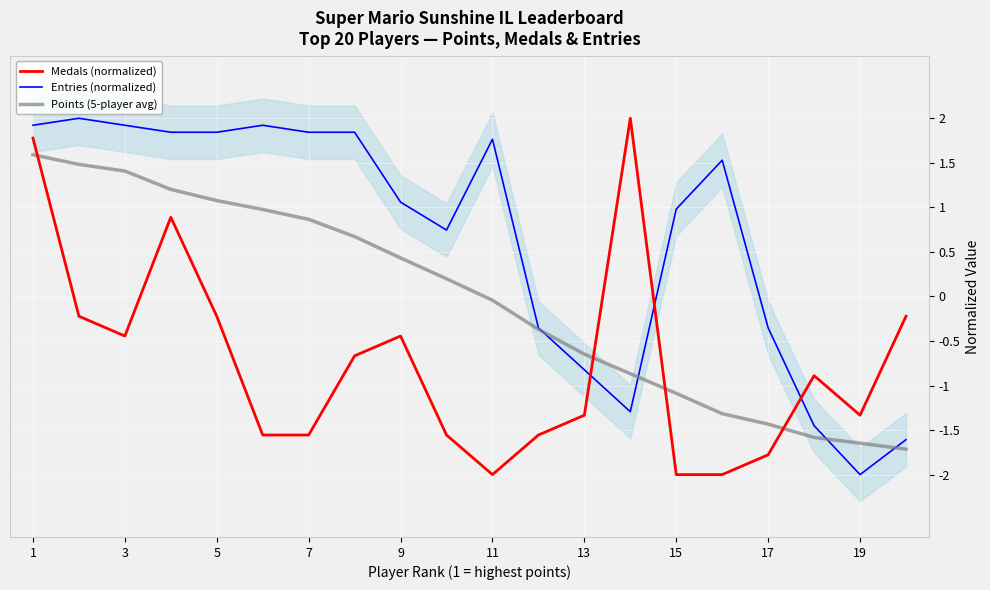

Which series ends up on top after the final intersection of Medals (normalized) and Entries (normalized)?

Medals (normalized)